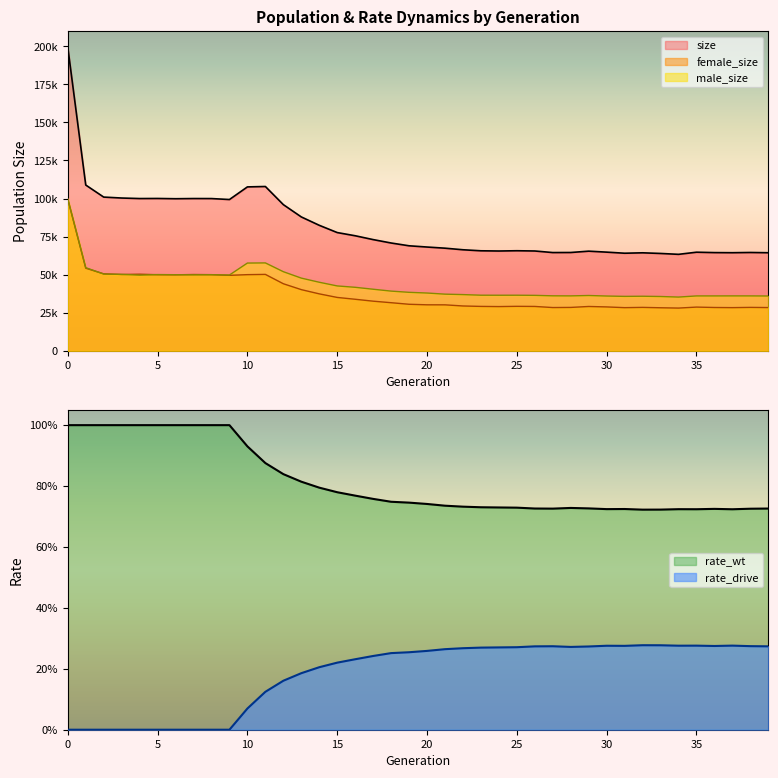

True or false: rate_drive has more than 1 points higher than both neighbors.

True